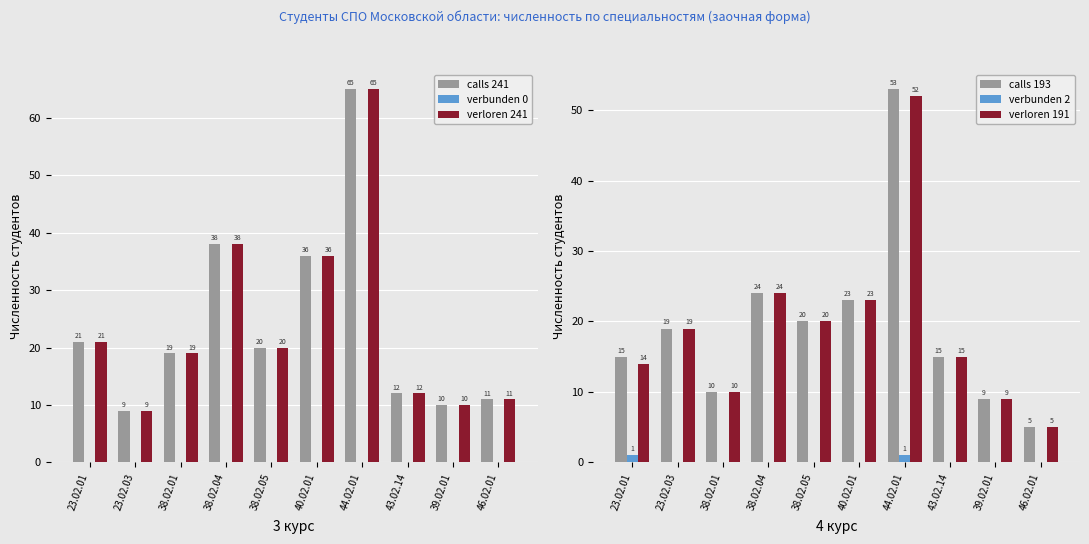

How many bars are there in total?

60